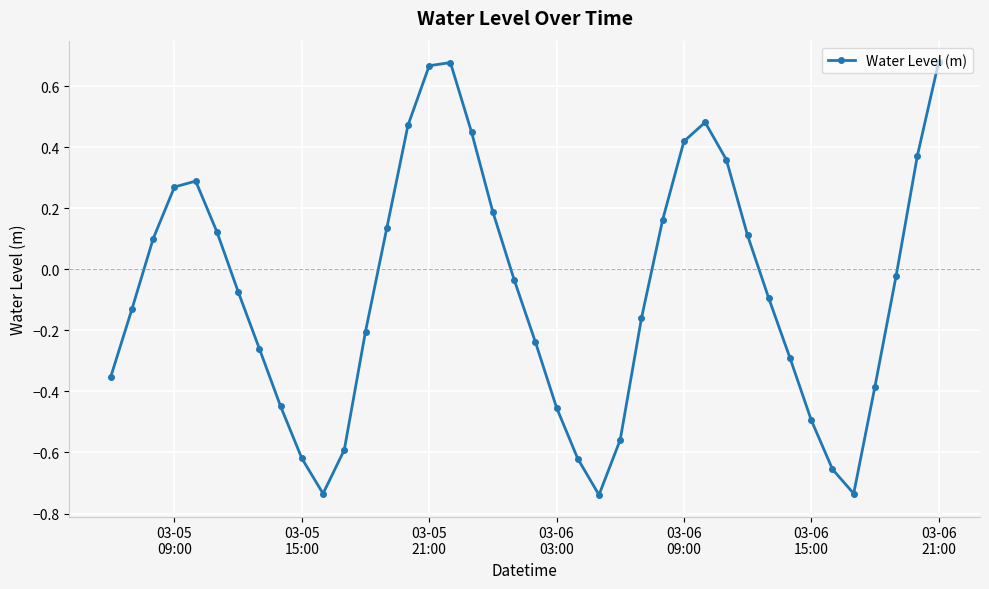

What is the difference between the maximum and minimum values?

1.4